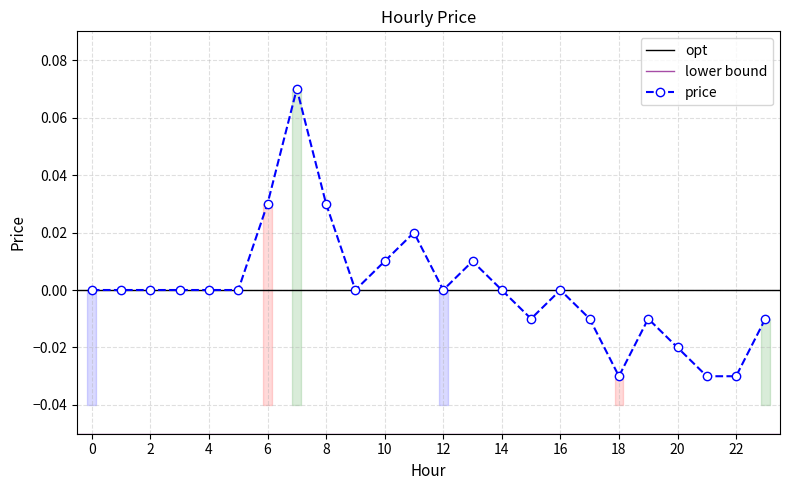

The value at 20 is -0.0. True or false?

False